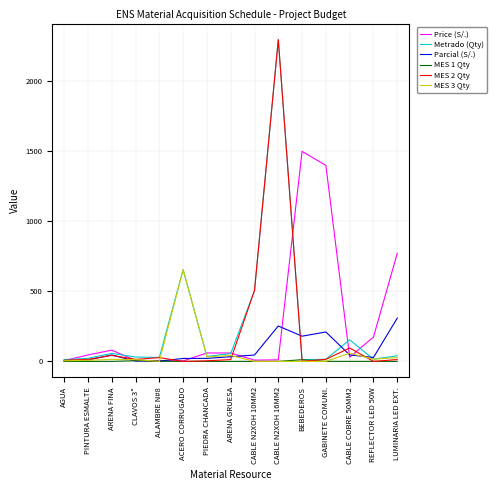

At which category is the sum across all series the highest?

CABLE N2XOH 16MM2